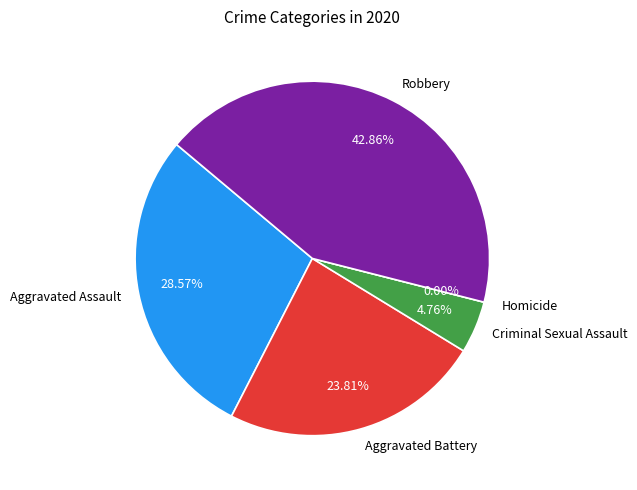

Is there a majority slice in this chart?

No